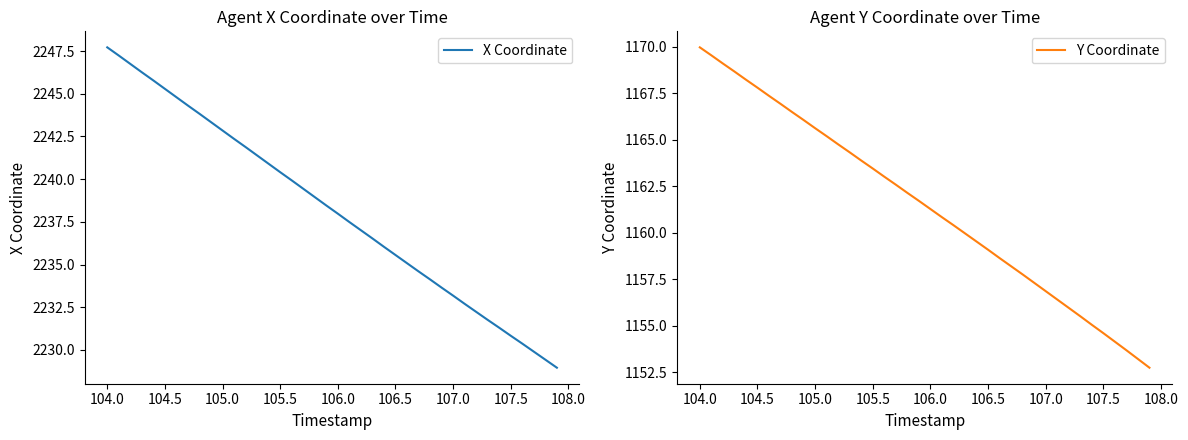

True or false: Y Coordinate has more than 1 interior local peaks.

False